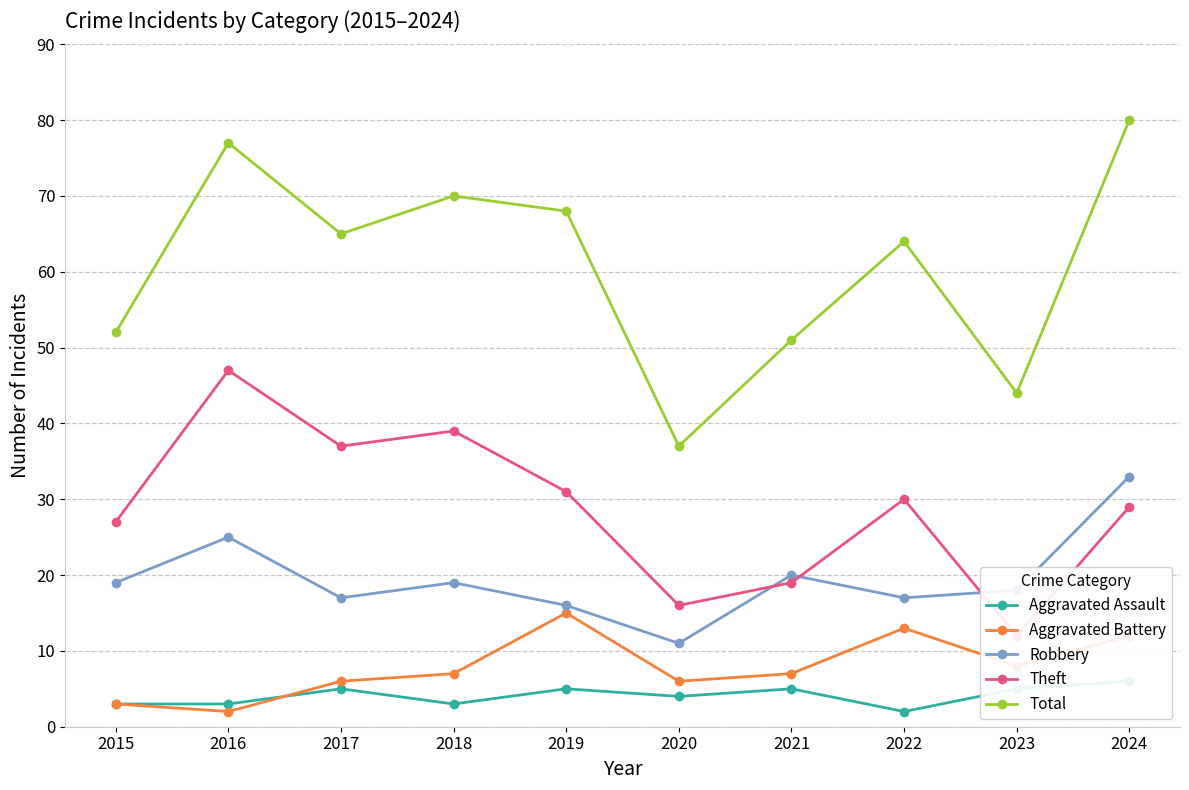

At which label does Theft reach its peak?

2016